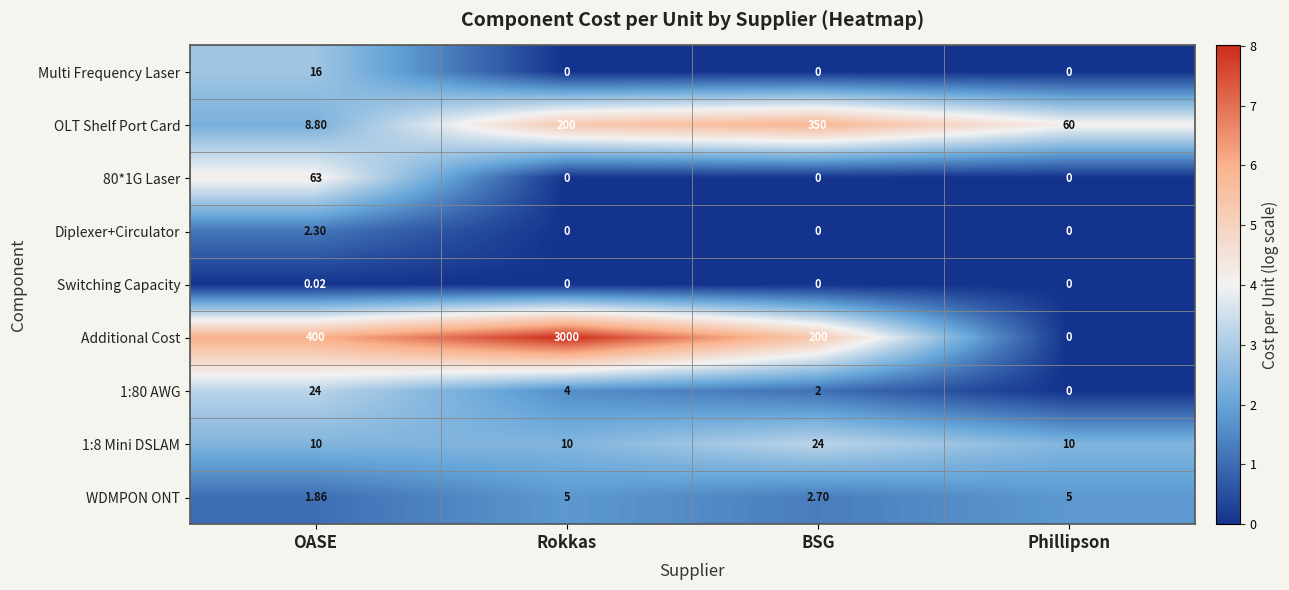

At which category is the sum across all series the highest?

Rokkas